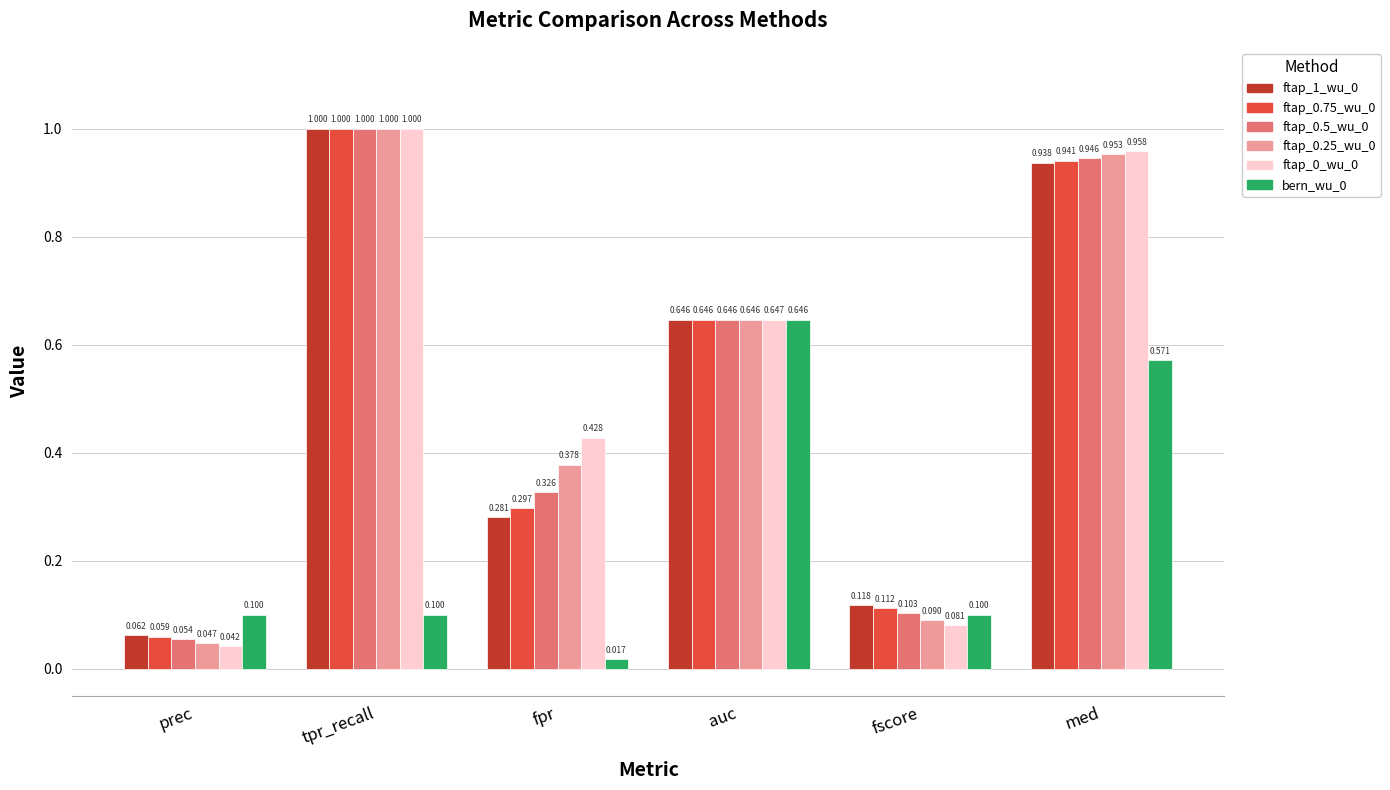

The value of ftap_0.5_wu_0 at tpr_recall is 0.2. True or false?

False